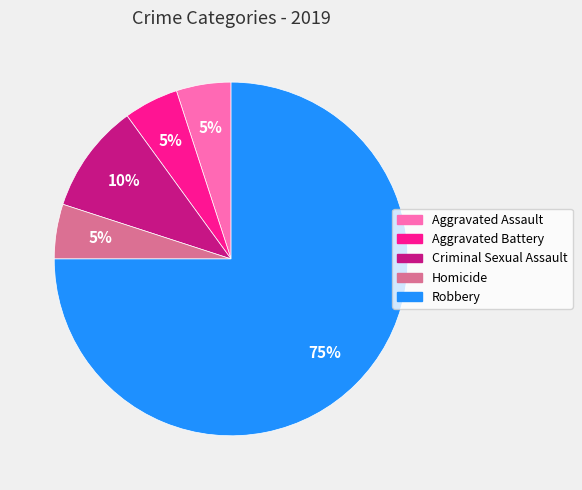

To the nearest percent, what is the average slice percentage?

20%